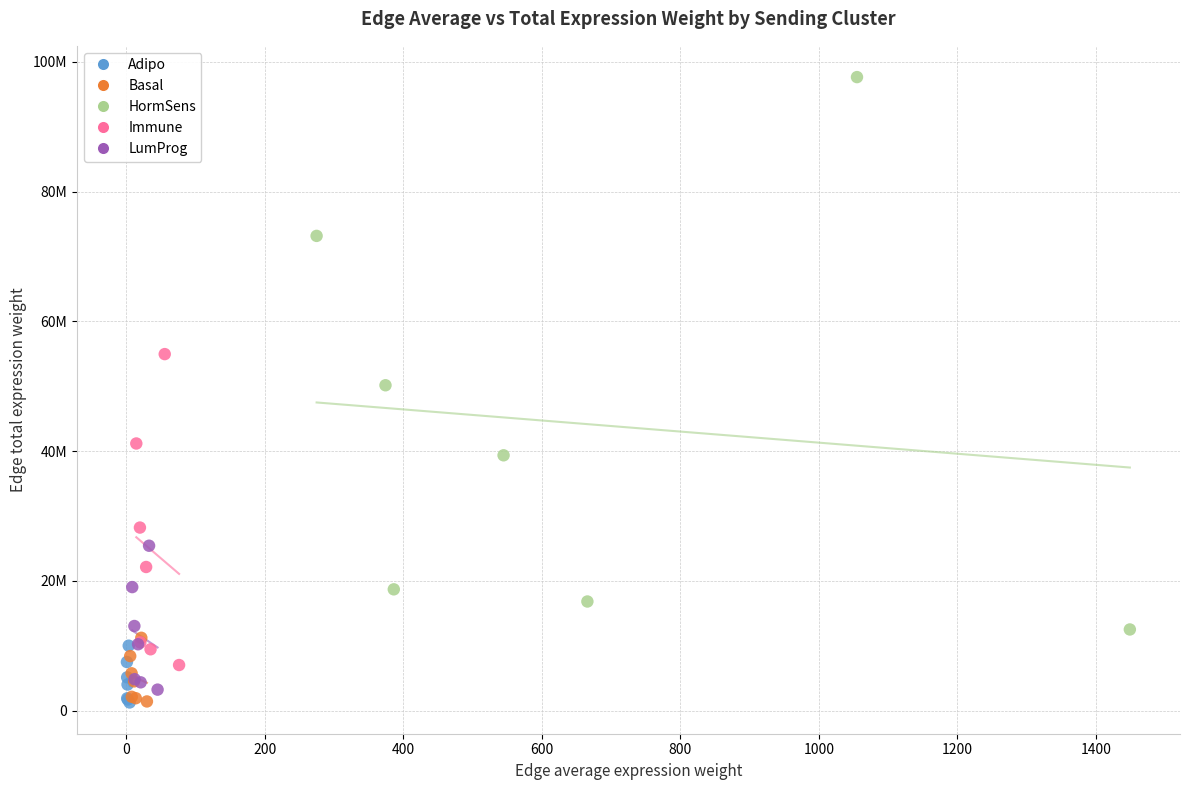

What are all the series names shown in the legend?

Adipo, Basal, HormSens, Immune, LumProg